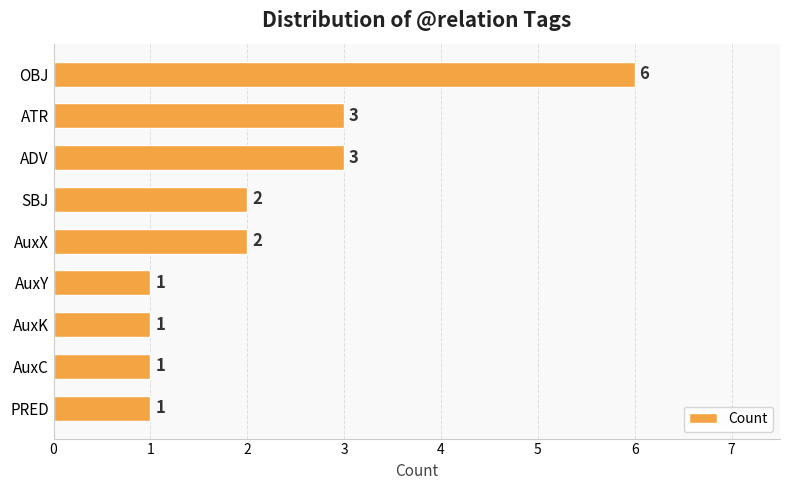

How many values are below 2?

4